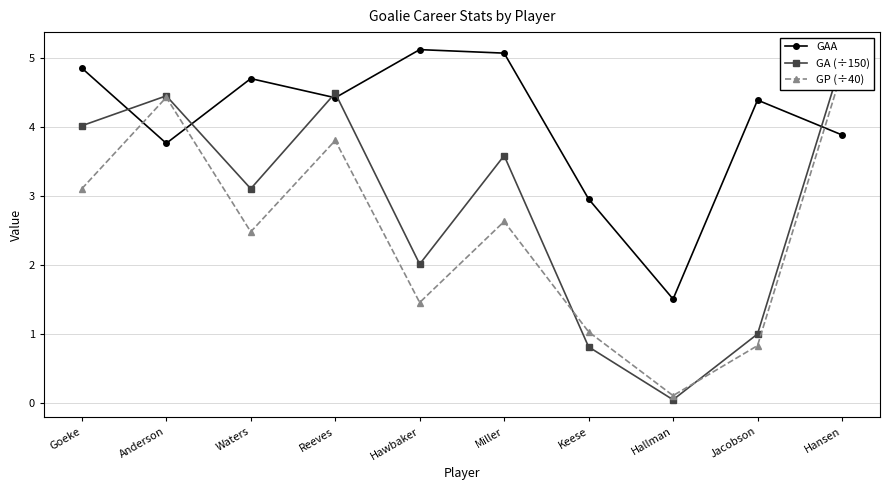

What are all the series names shown in the legend?

GAA, GA (÷150), GP (÷40)